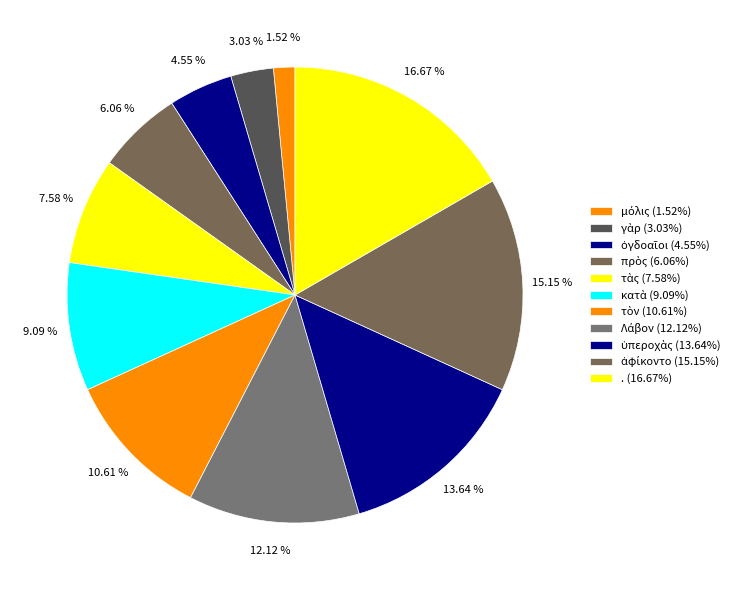

True or false: μόλις accounts for 7% of the total.

False